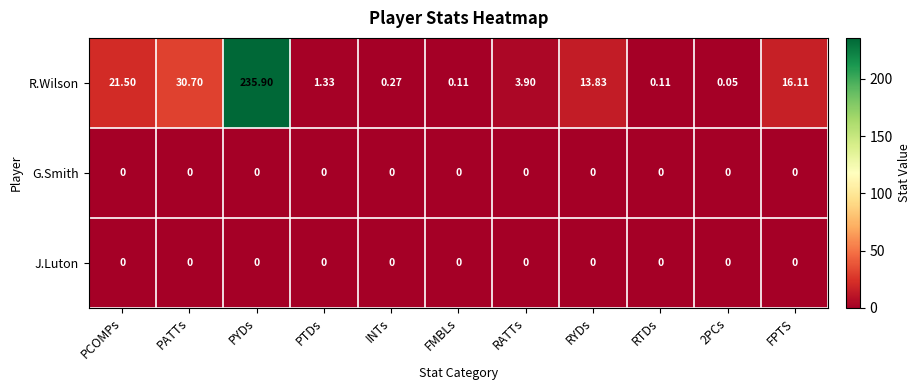

Which category has the highest value across all series?

PYDs